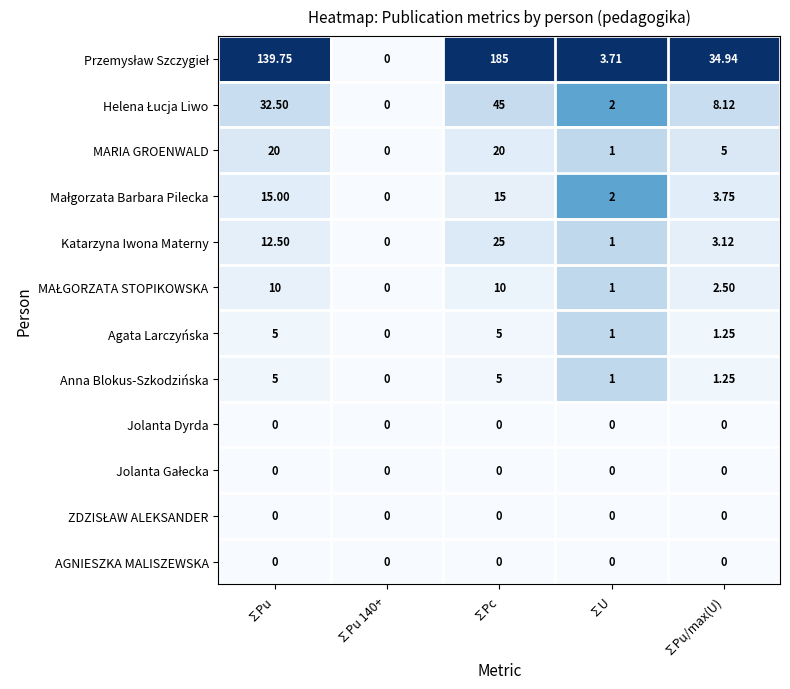

Which category has the highest value across all series?

∑Pc